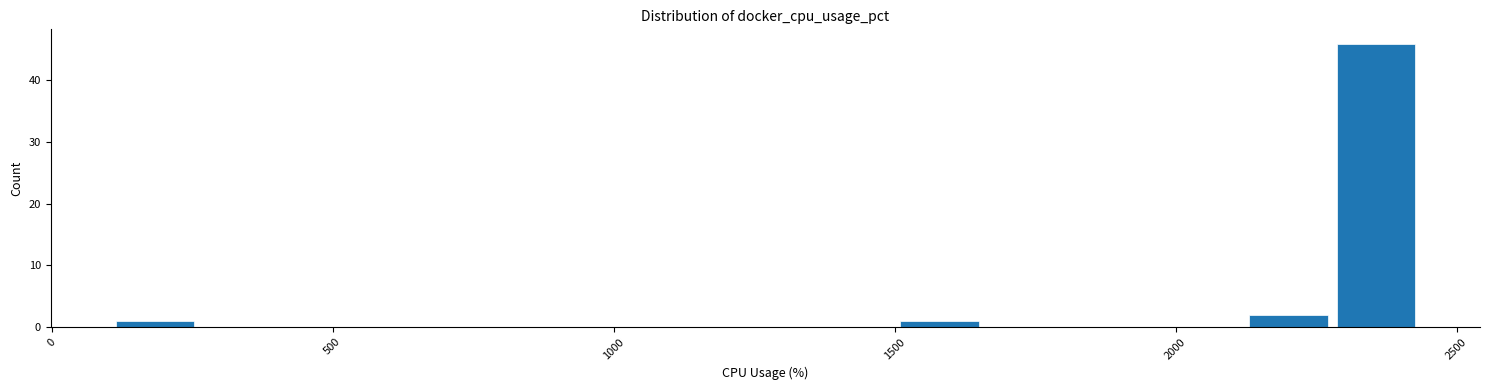

Around what value on the x-axis is the tallest bar? Give the approximate position of its centre, as read against the axis.

2350